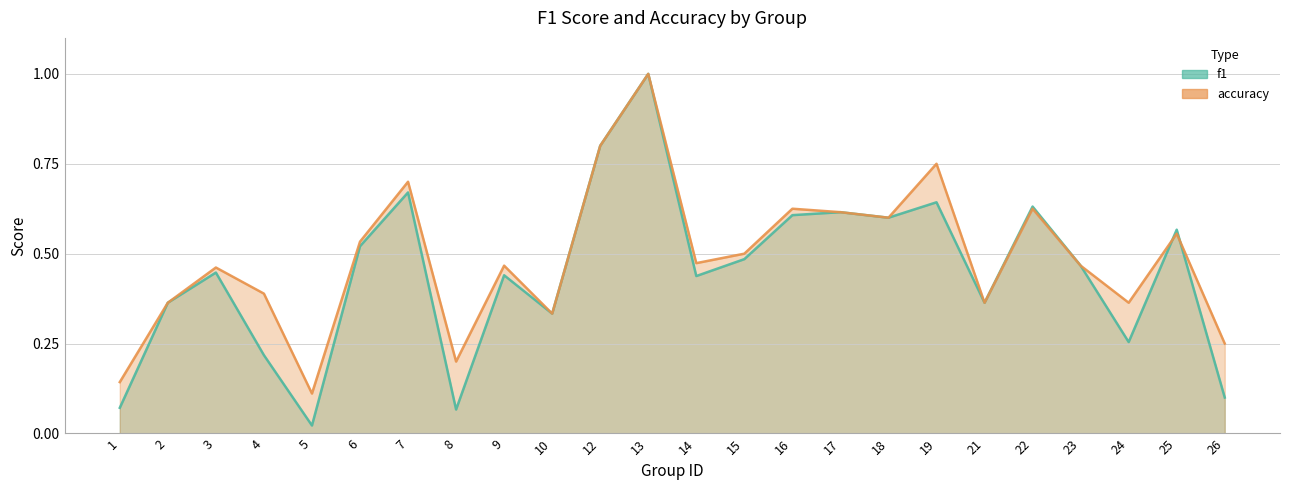

Reading right to left, list all the values displayed in this chart.

f1: 26=0.1	25=0.6	24=0.3	23=0.5	22=0.6	21=0.4	19=0.6	18=0.6	17=0.6	16=0.6	15=0.5	14=0.4	13=1.0	12=0.8	10=0.3	9=0.4	8=0.1	7=0.7	6=0.5	5=0.0	4=0.2	3=0.4	2=0.4	1=0.1
accuracy: 26=0.2	25=0.6	24=0.4	23=0.5	22=0.6	21=0.4	19=0.8	18=0.6	17=0.6	16=0.6	15=0.5	14=0.5	13=1.0	12=0.8	10=0.3	9=0.5	8=0.2	7=0.7	6=0.5	5=0.1	4=0.4	3=0.5	2=0.4	1=0.1